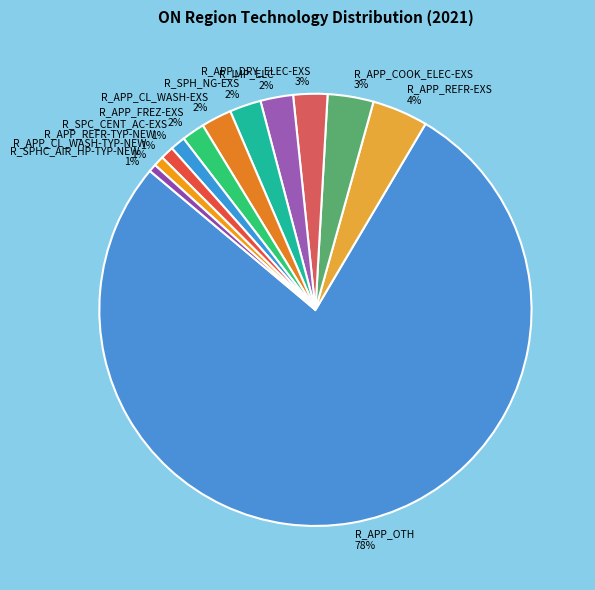

Between R_APP_REFR-EXS 4% and R_APP_CL_WASH-TYP-NEW 1%, which is larger?

R_APP_REFR-EXS 4%